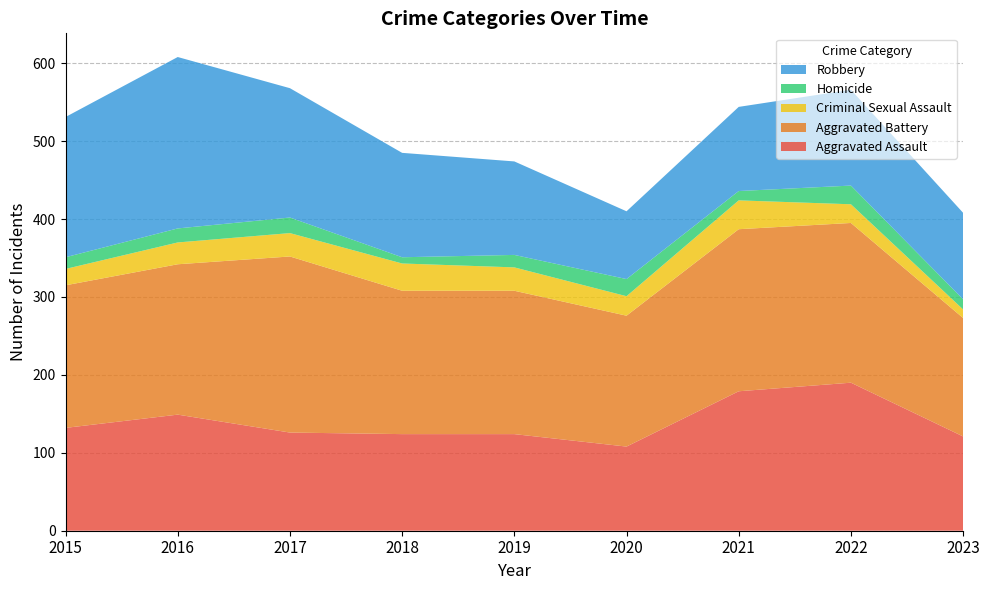

Reading left to right, what are all the values shown in this chart?

Aggravated Assault: 132	149	126	124	124	108	179	190	121
Aggravated Battery: 183	193	226	184	184	168	208	205	152
Criminal Sexual Assault: 21	28	30	35	30	25	37	24	11
Homicide: 15	18	20	8	16	22	12	24	13
Robbery: 180	220	166	134	120	87	108	123	111